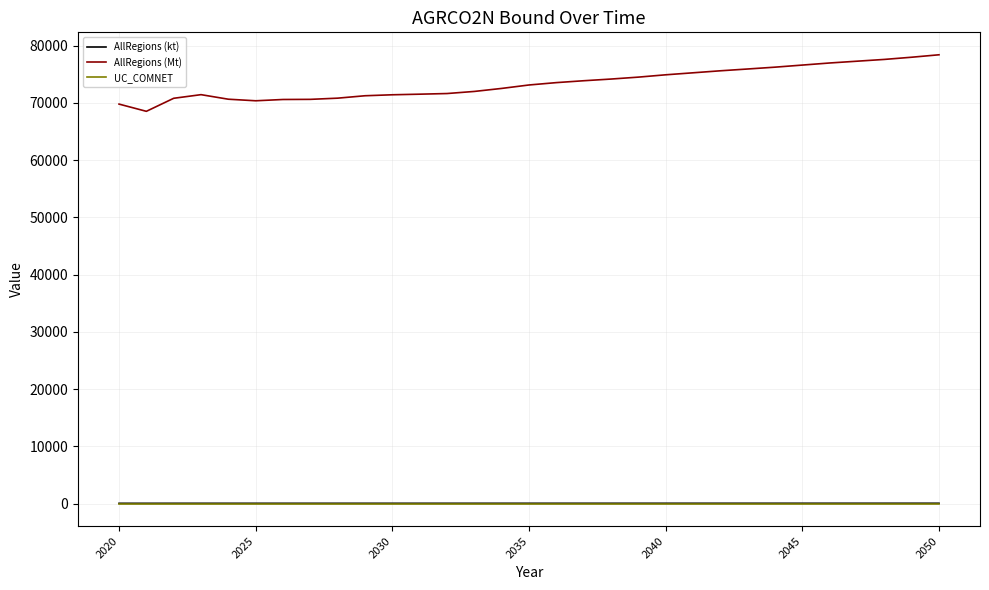

Which series has the widest spread of values?

AllRegions (Mt)